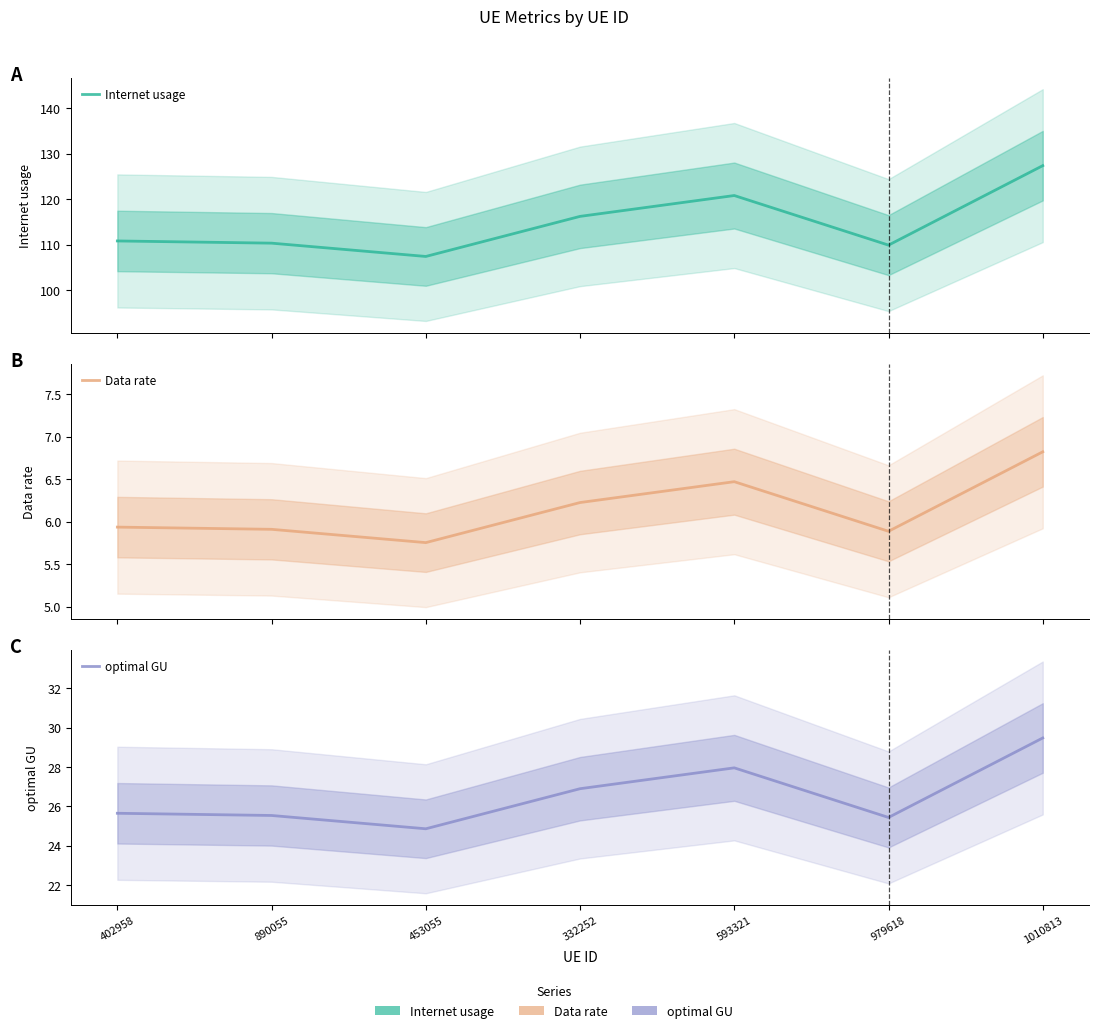

Reading left to right, list all the values displayed in this chart.

Internet usage: 110.8	110.3	107.4	116.2	120.8	109.9	127.3
Data rate: 5.9	5.9	5.8	6.2	6.5	5.9	6.8
optimal GU: 25.6	25.5	24.9	26.9	28.0	25.4	29.5